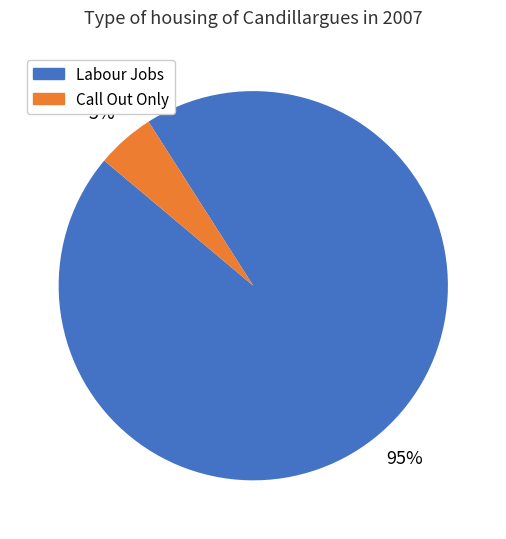

To the nearest percent, what is the difference between the largest and smallest slice percentages?

90%